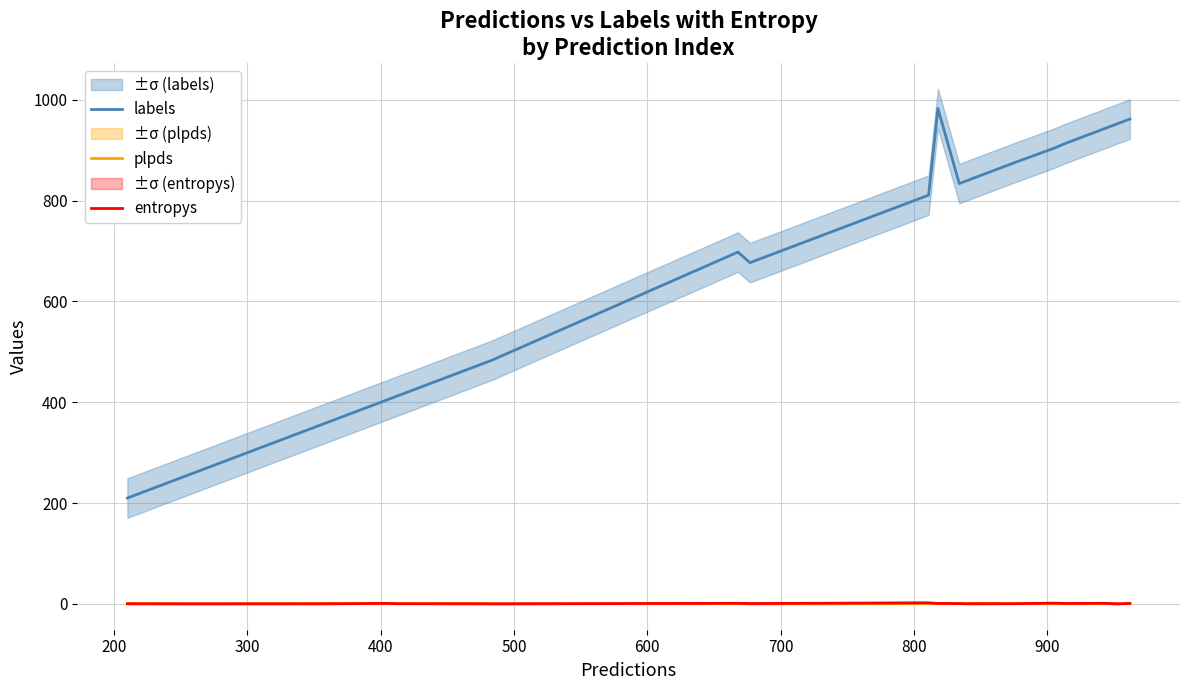

True or false: plpds and labels intersect in this chart.

False